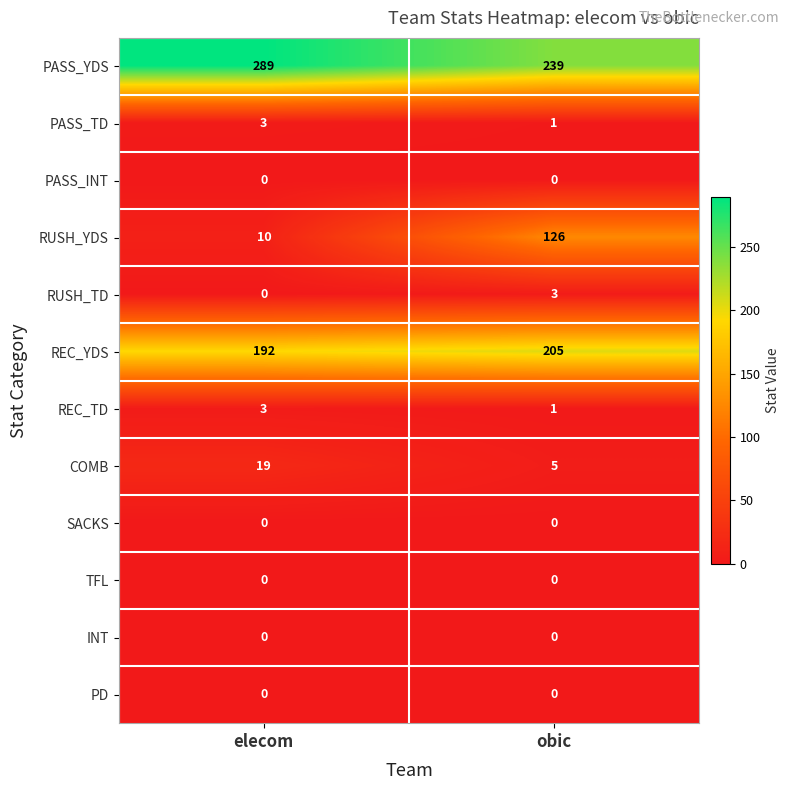

What is the approximate value of REC_TD at elecom?

3